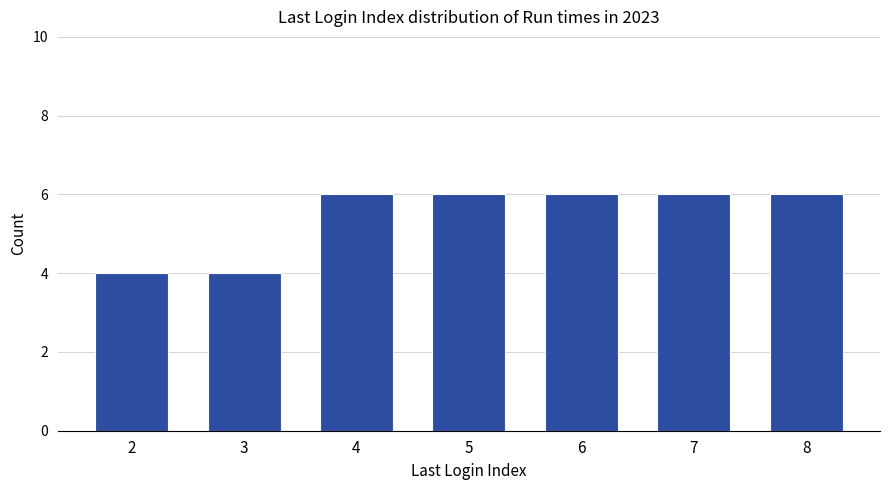

What is the greatest value displayed?

6